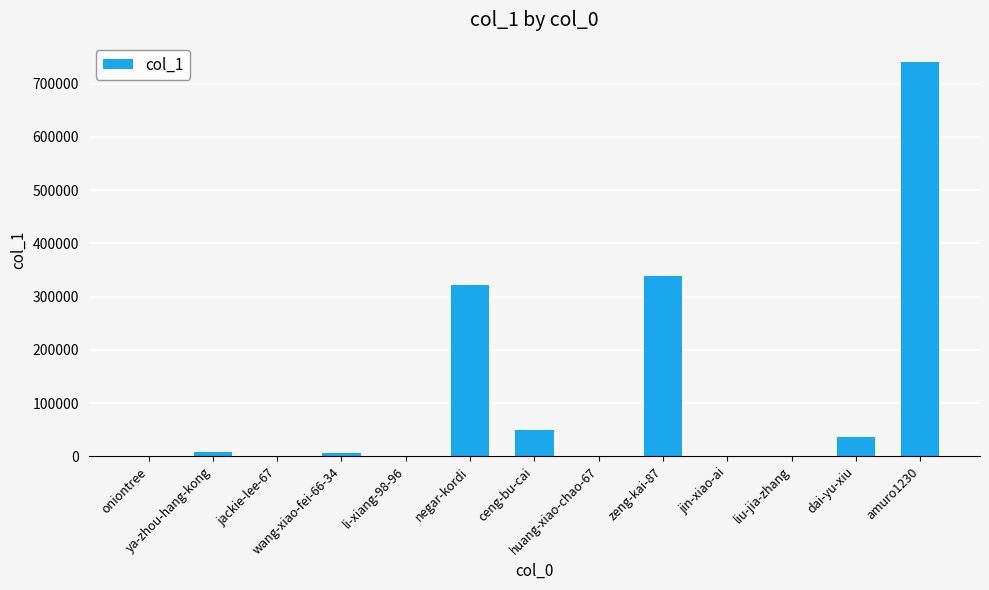

What is the average value?

115520